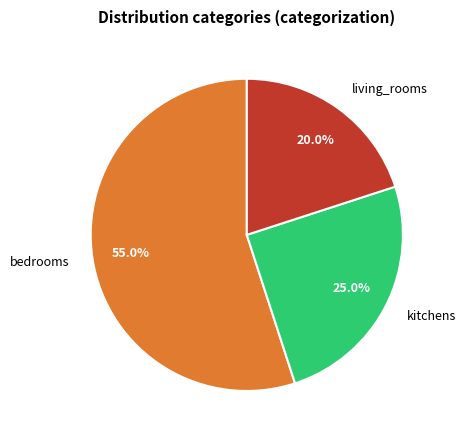

To the nearest percent, what is the combined percentage of bedrooms and kitchens?

80%